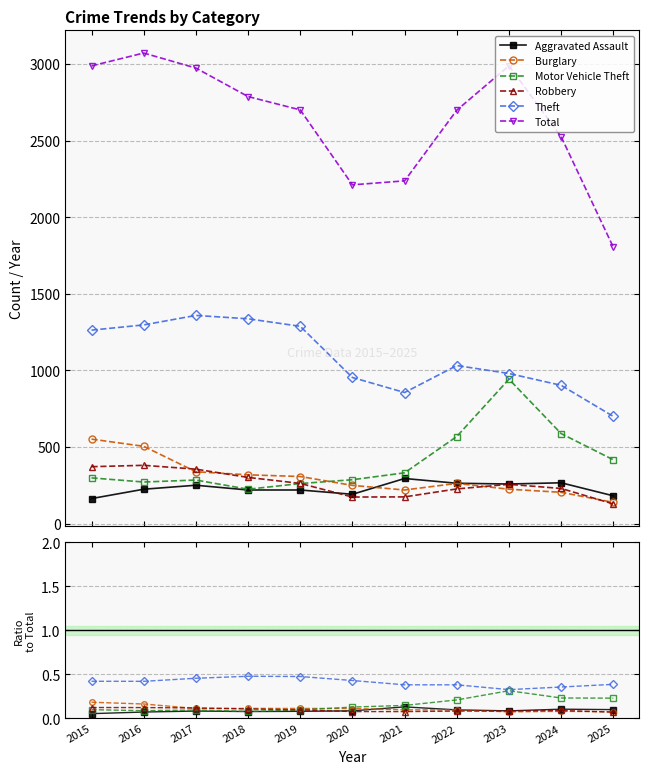

The value of Robbery at 2020 is 0.1. True or false?

False